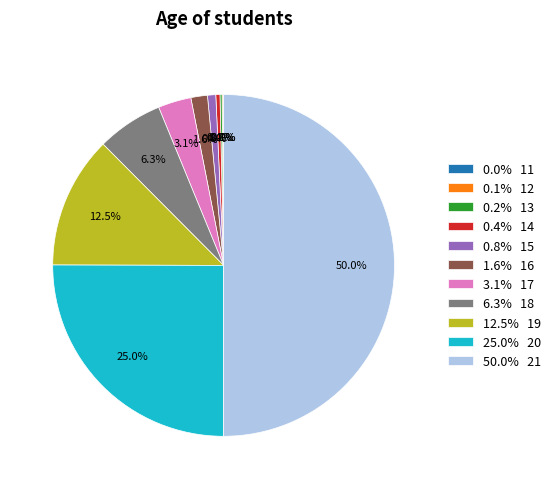

Which category has the biggest portion of the pie?

50.0% 21